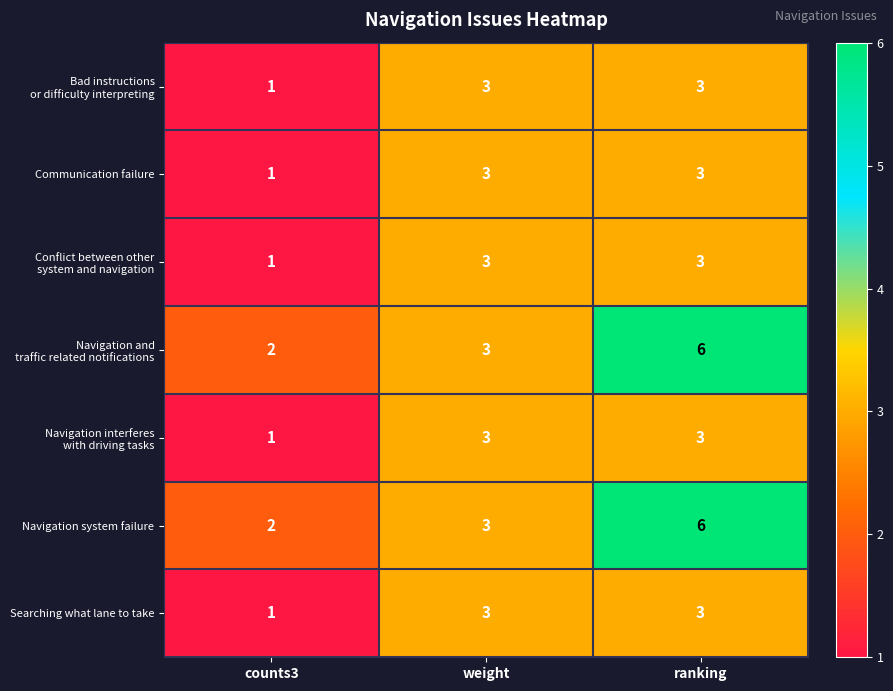

What is the spread (max minus min) of values at ranking?

3